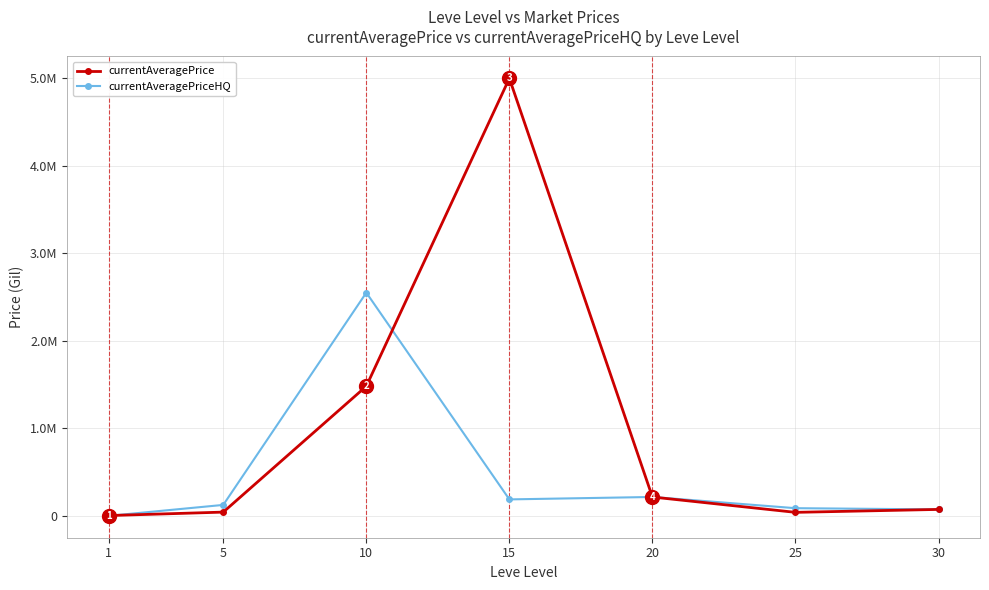

Reading left to right, transcribe all the data shown in this chart.

currentAveragePrice: 3307.0	42729.7	1481751.0	5000000.0	215197.2	39999.0	73500.0
currentAveragePriceHQ: 0.0	125000.0	2550939.2	188000.0	215789.0	87599.2	73500.0